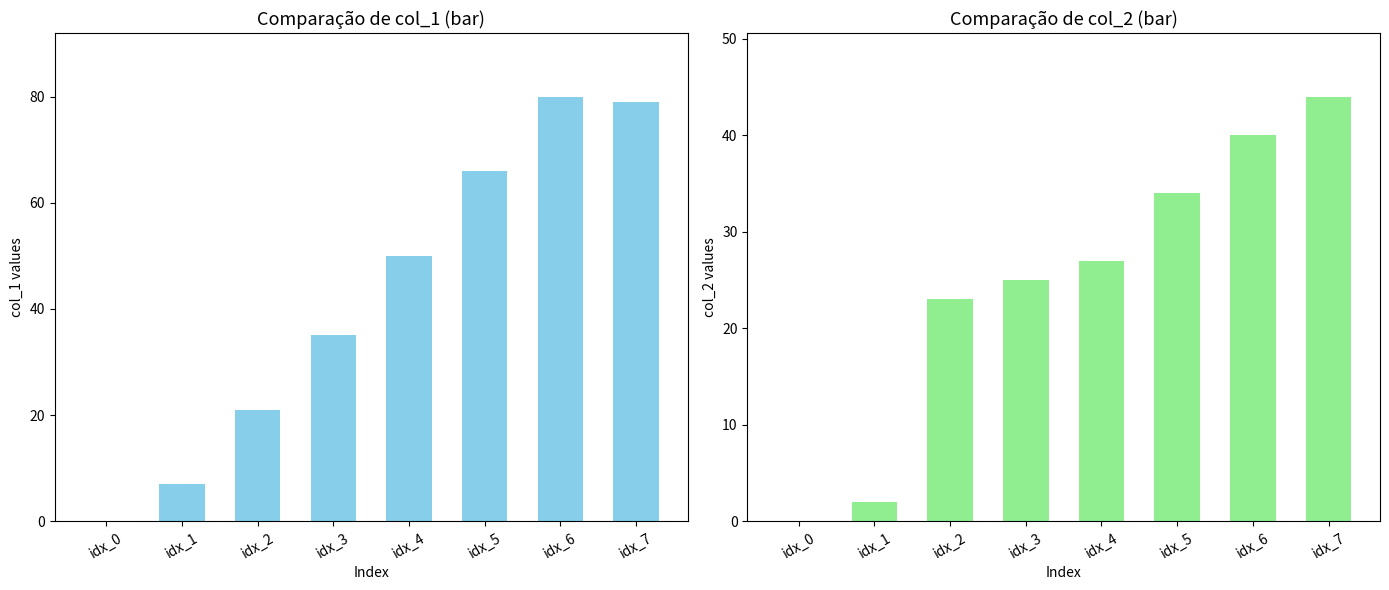

Are the bars grouped side by side (vs. stacked)?

Yes